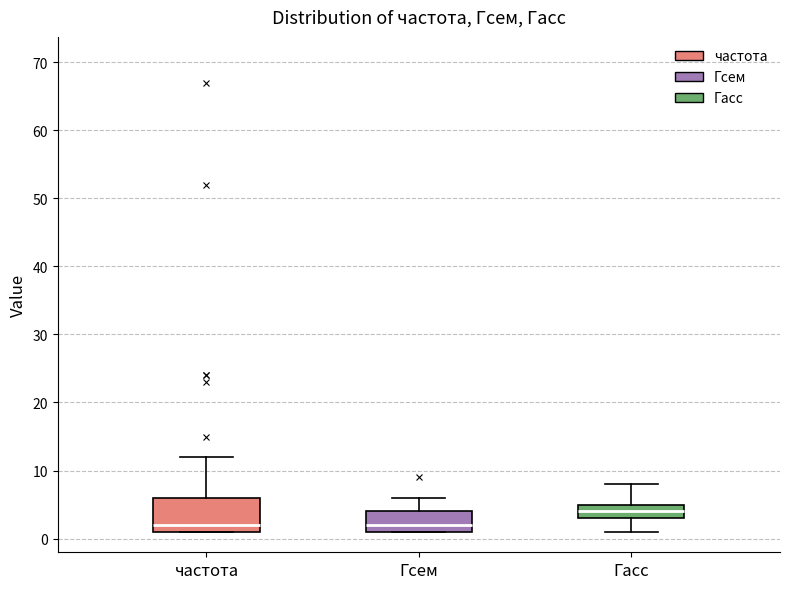

Where is the upper edge of the box for Гасс on the y-axis? The values are not printed on the chart, so give them approximately, as read against the axis.

5